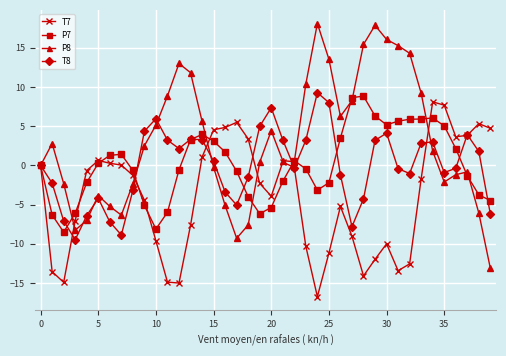

Which series has the largest range (max minus min)?

P8